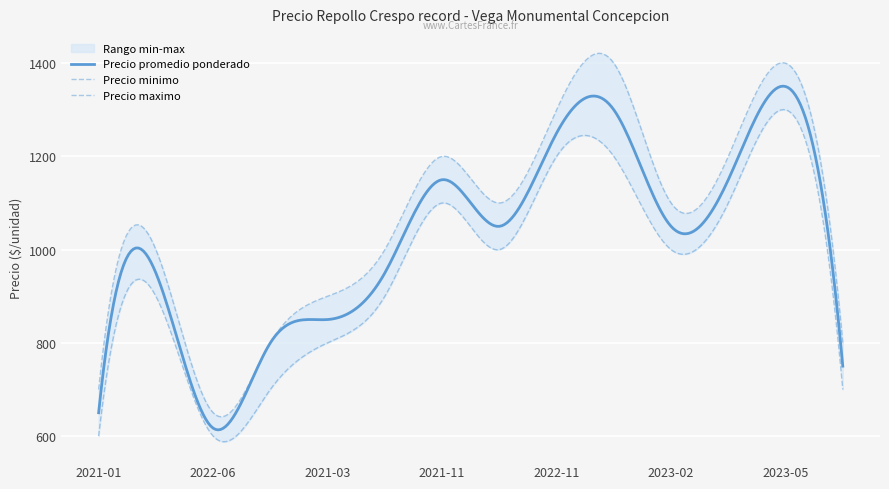

Reading left to right, transcribe all the data shown in this chart.

Precio promedio ponderado: 650	950	617	800	850	950	1150	1050	1250	1300	1050	1150	1350	750
Precio minimo: 600	900	600	700	800	900	1100	1000	1200	1200	1000	1100	1300	700
Precio maximo: 700	1000	650	800	900	1000	1200	1100	1300	1400	1100	1200	1400	800